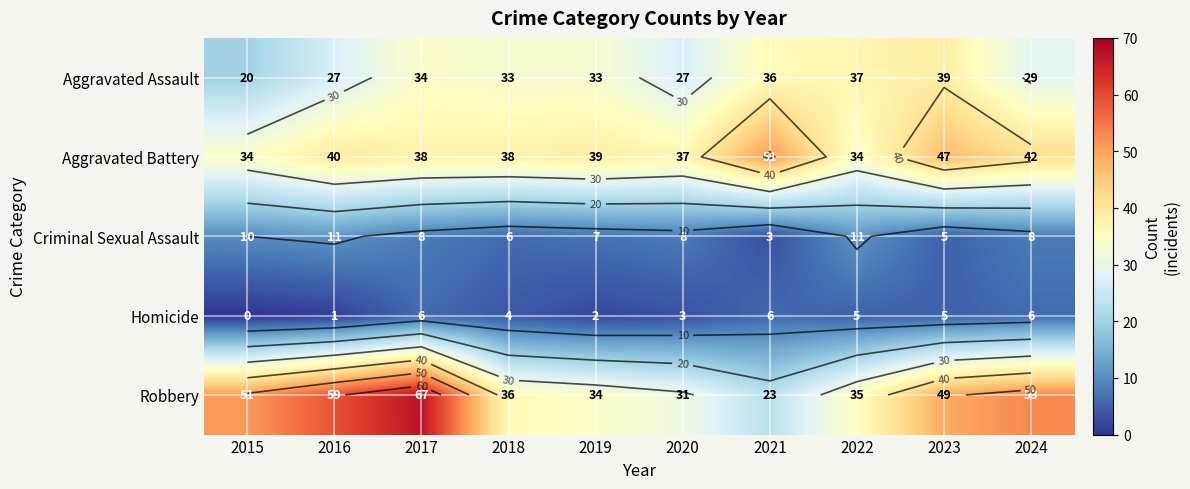

Where does the Criminal Sexual Assault series first go above 8?

2015